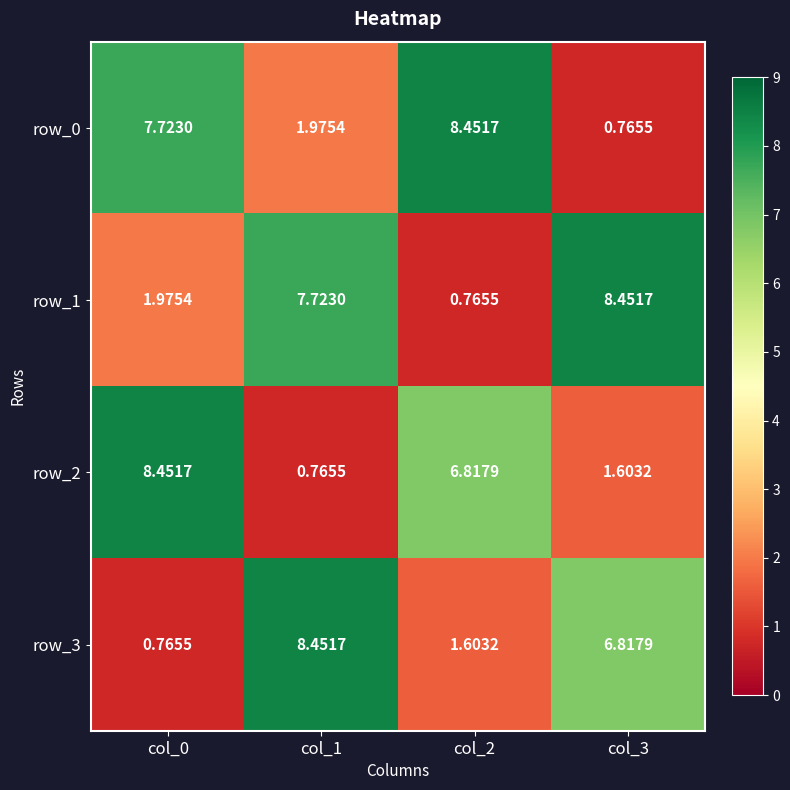

What is the total value across all series at col_2?

17.6